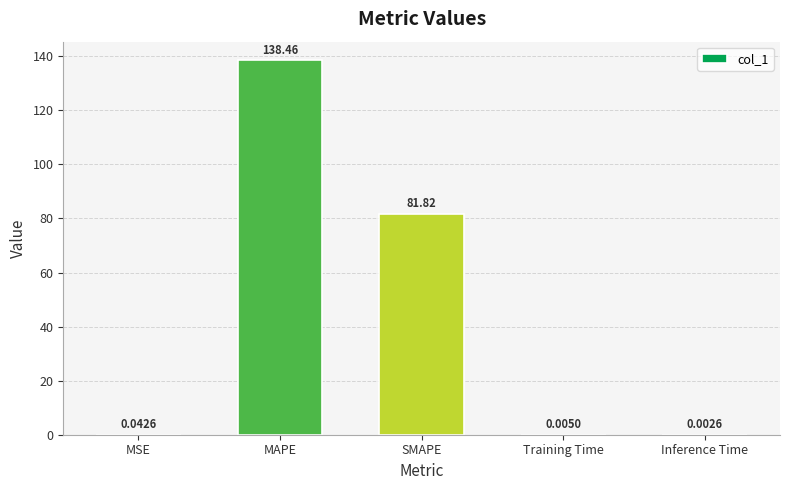

What is the sum of the values at MSE and SMAPE?

81.9